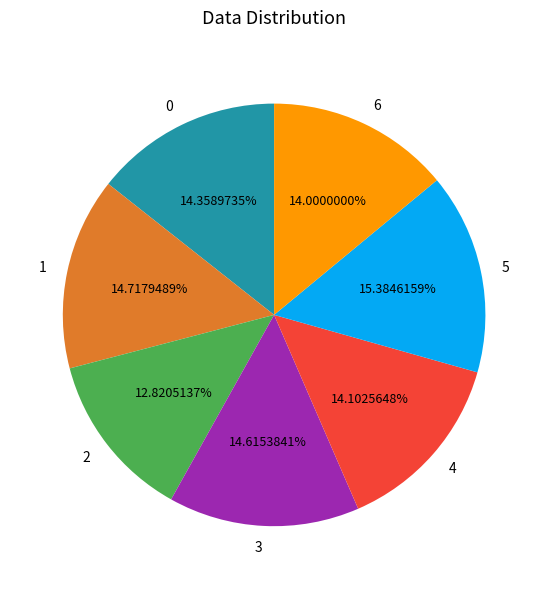

The 2 slice represents 13% of the pie. True or false?

True